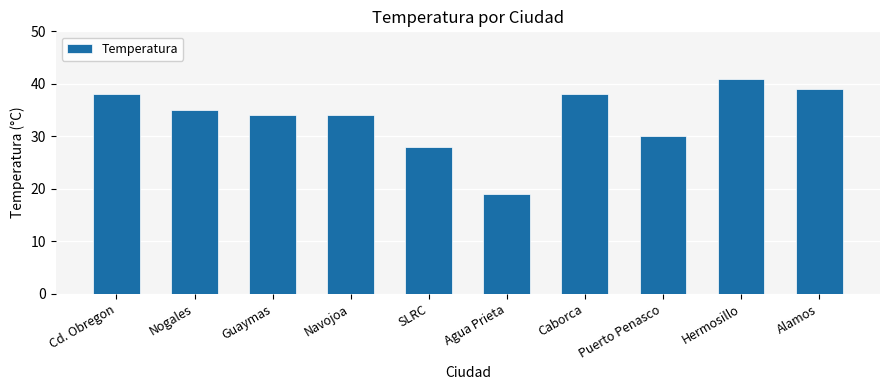

What is the ratio of the value at Navojoa to the value at Alamos?

0.9